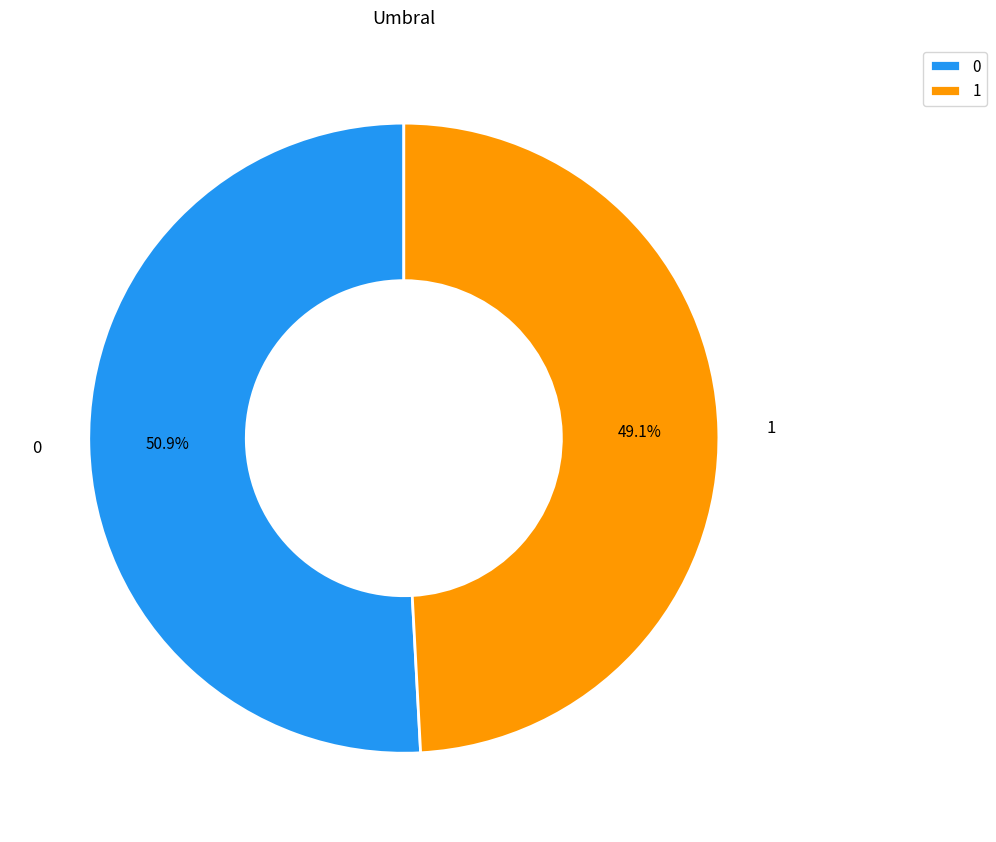

To the nearest percent, what is the combined percentage of 1 and 0?

100%